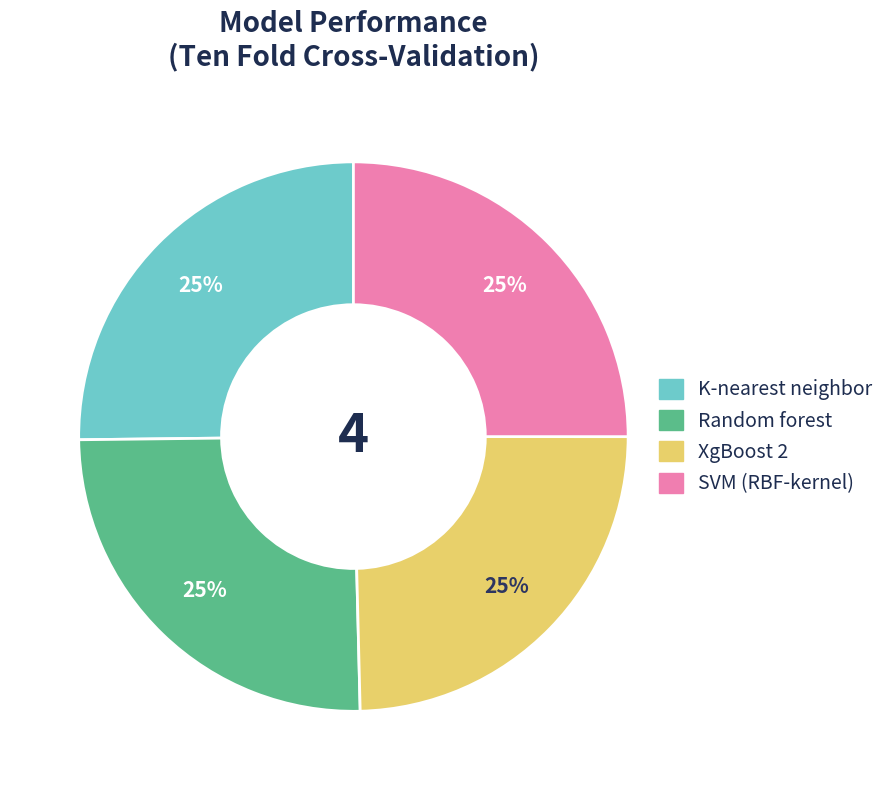

Is there any slice that represents more than half of the pie?

No